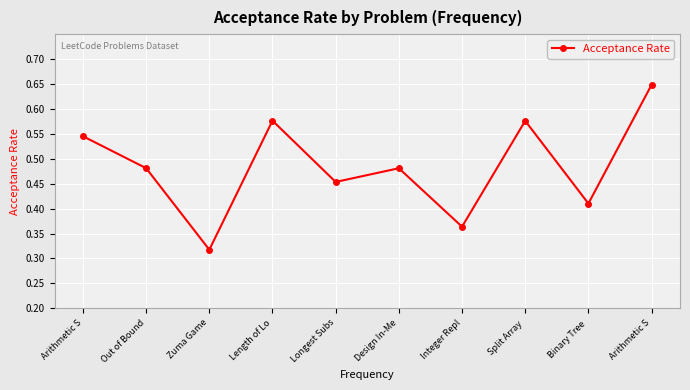

Rank the categories by value from lowest to highest.

Zuma Game, Integer Repl, Binary Tree , Longest Subs, Design In-Me, Out of Bound, Arithmetic S, Split Array , Length of Lo, Arithmetic S